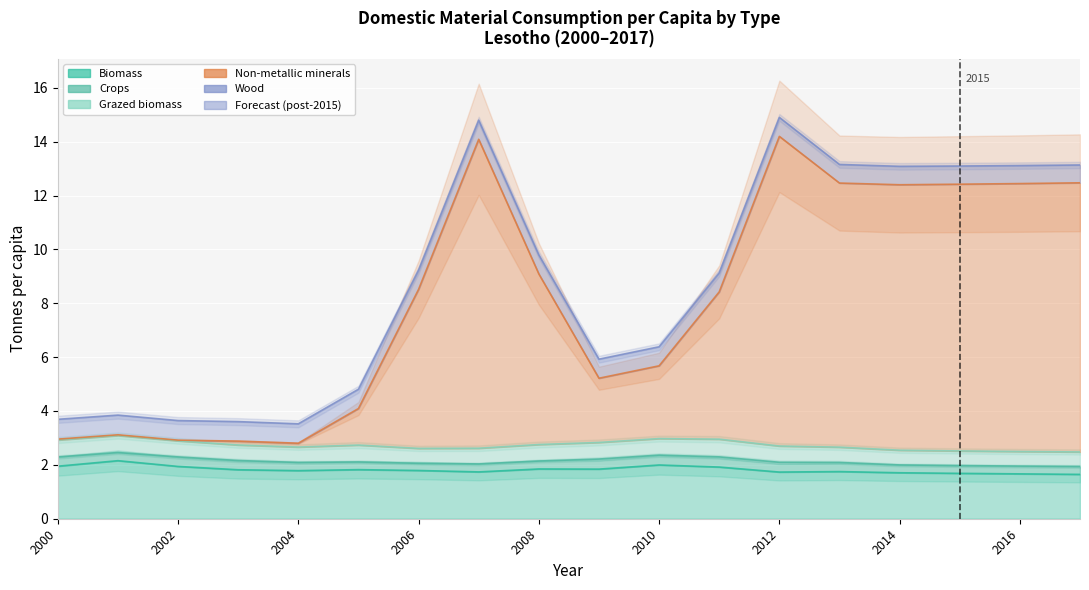

How many Grazed biomass values are between 0 and 1?

18